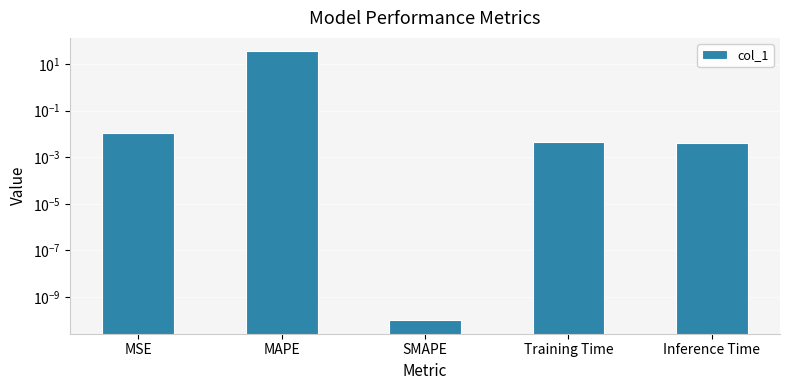

What is the maximum value shown in the chart?

35.1